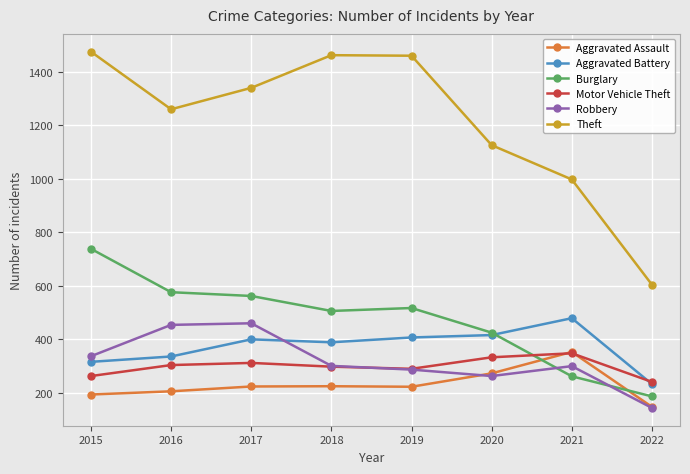

The Motor Vehicle Theft series shows 239 at 2021. True or false?

False